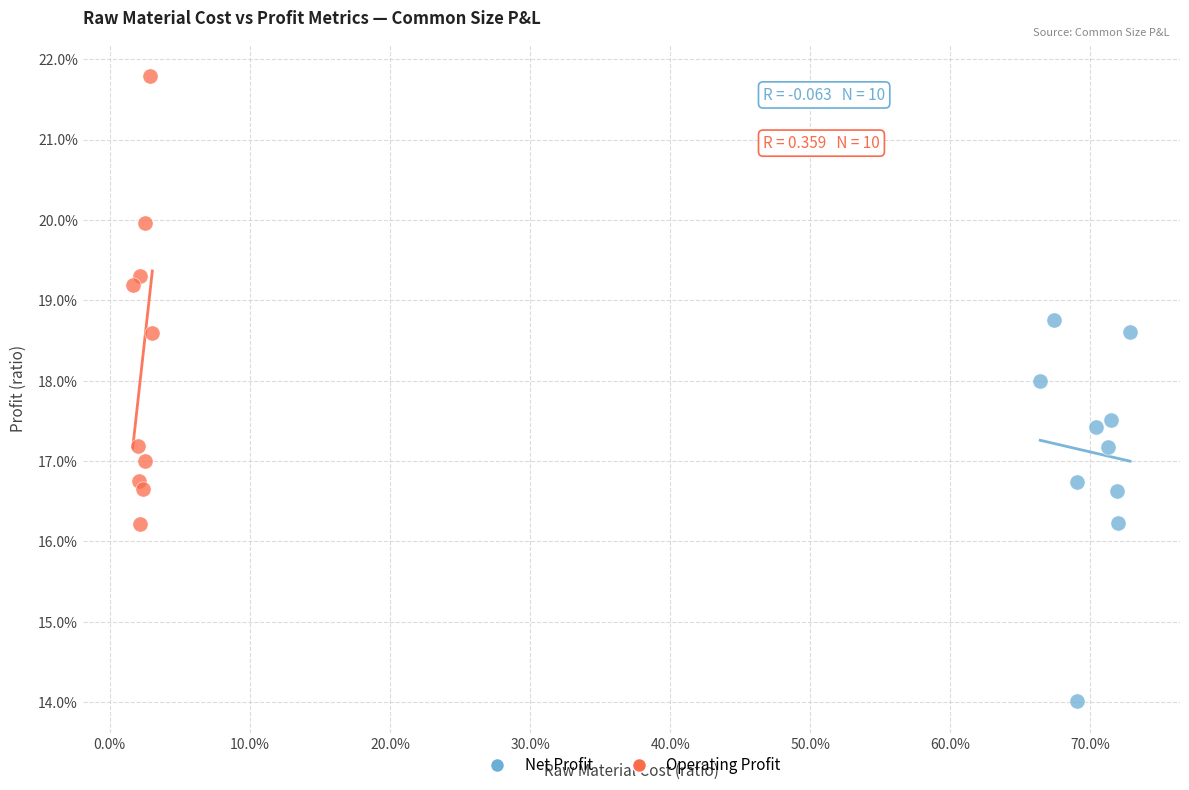

Which series contains the highest Y value?

Operating Profit